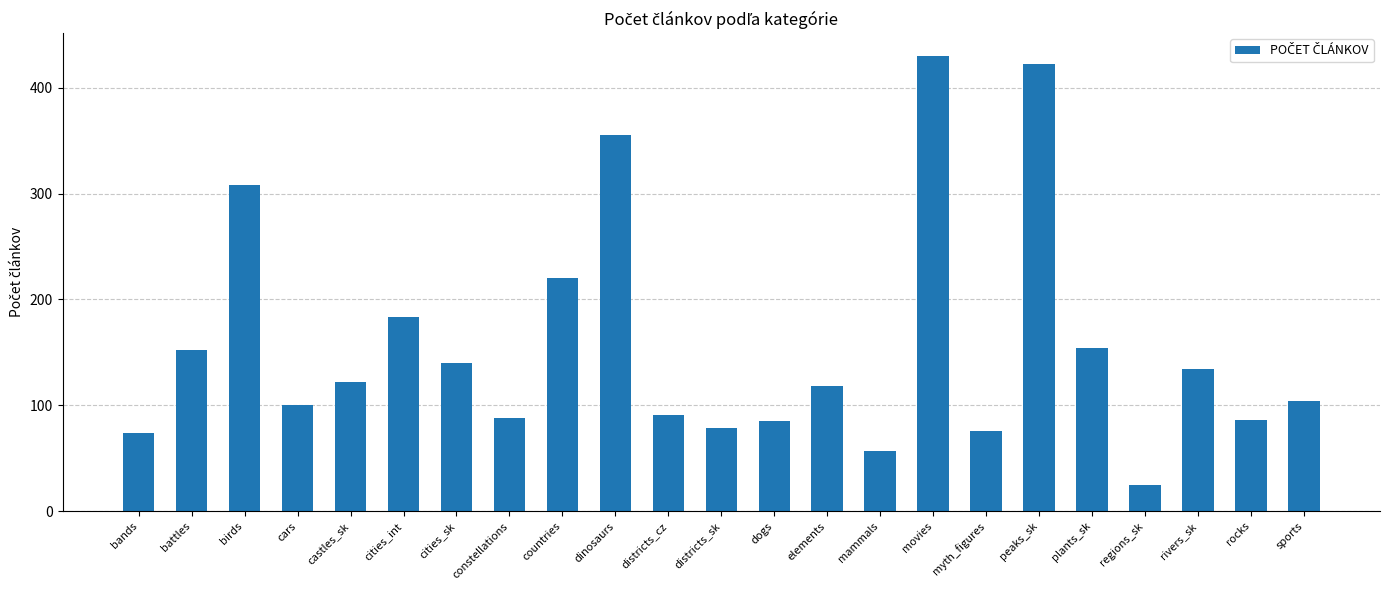

Approximately how many times larger is the value at rivers_sk compared to plants_sk?

0.9